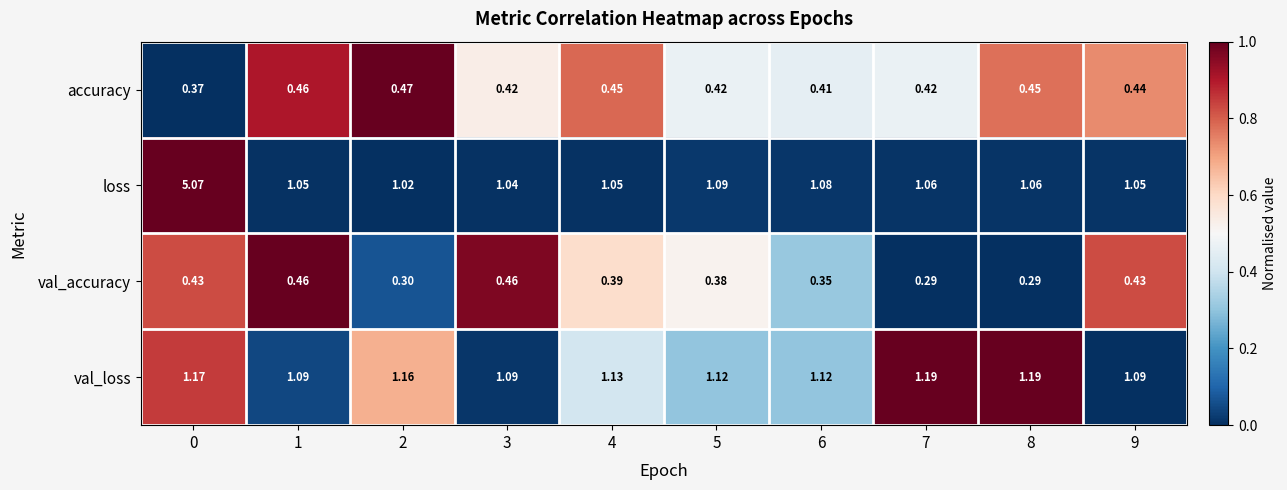

What is the spread (max minus min) of values at 1?

0.6